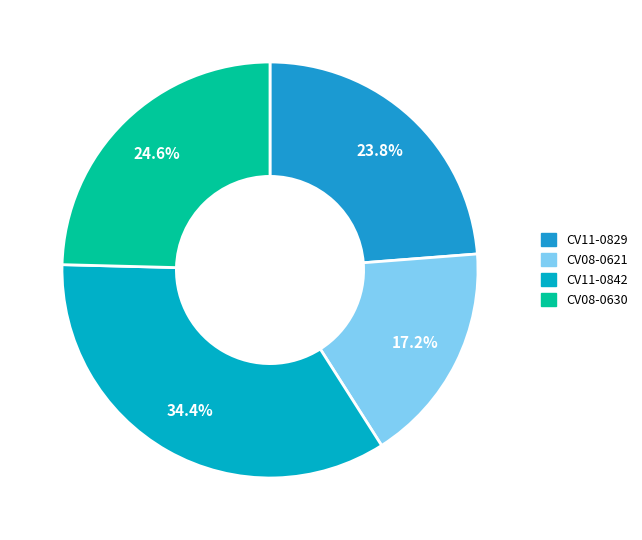

Does CV11-0842 represent more than half of the total?

No